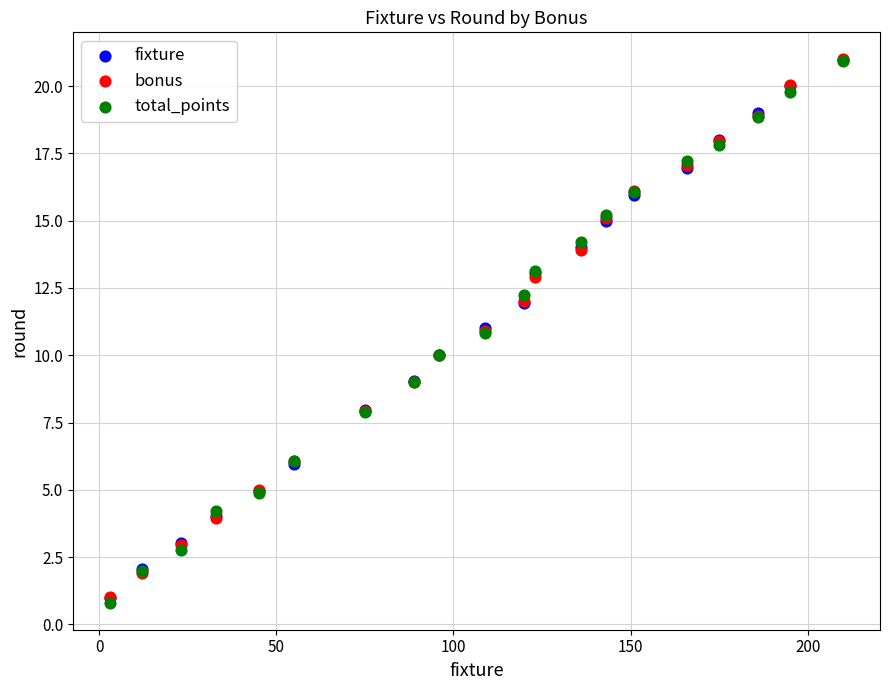

What are all the series names shown in the legend?

fixture, bonus, total_points